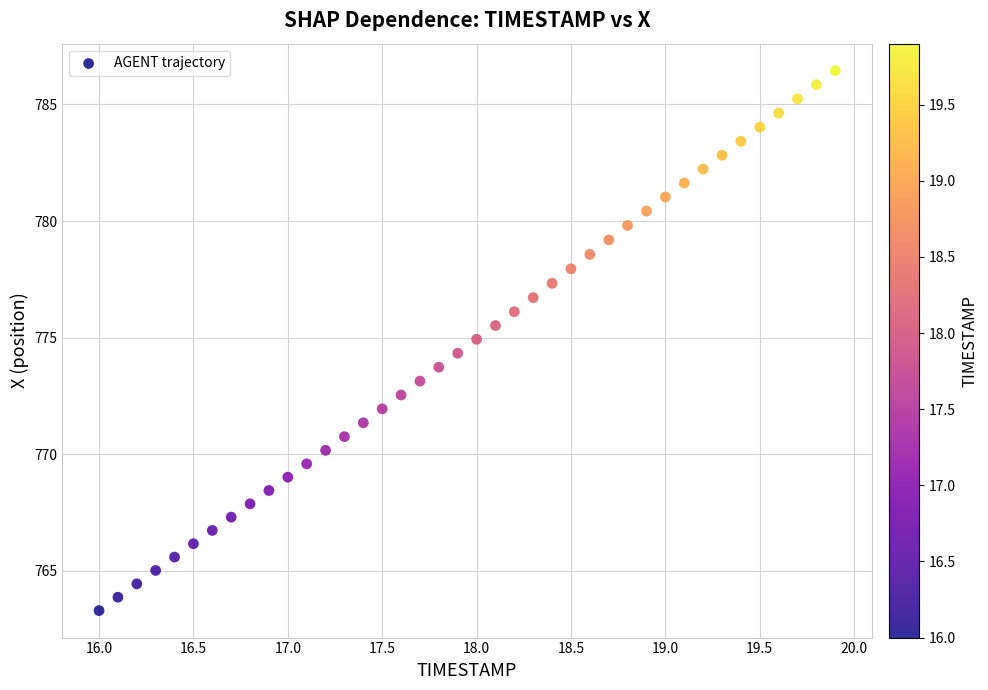

What is the range of Y values (max minus min)?

23.2